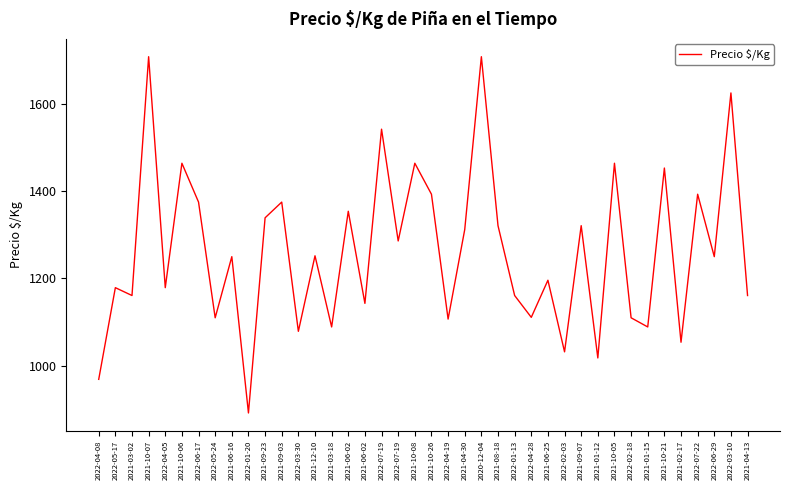

Does the chart display data point markers on the line(s)?

No